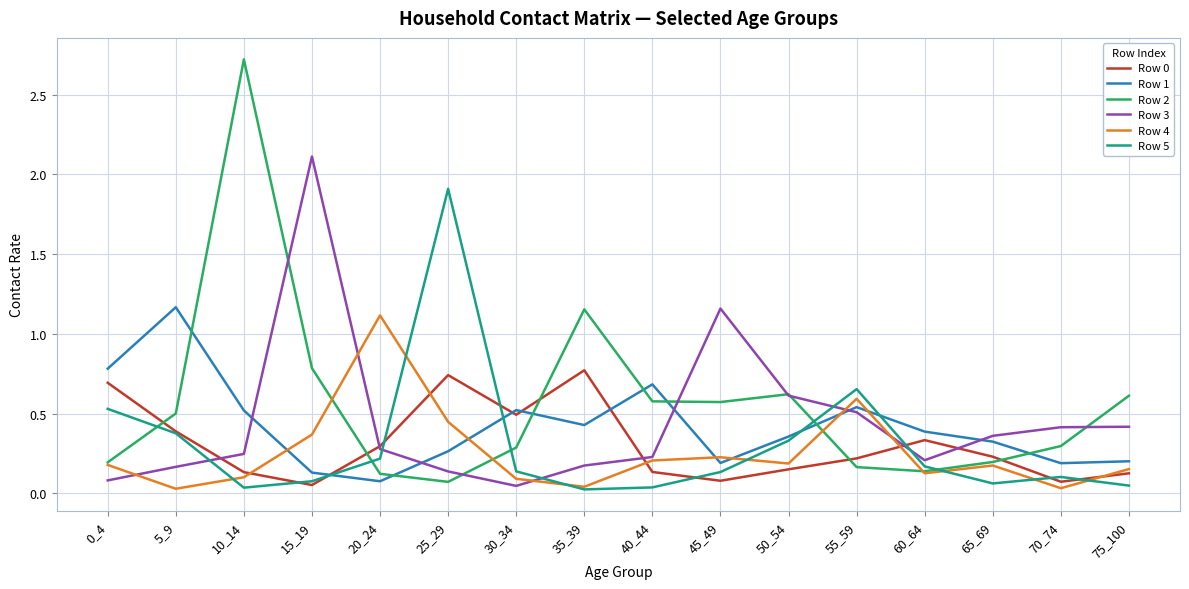

True or false: Row 1 has a value of 0.1 at 20_24.

True